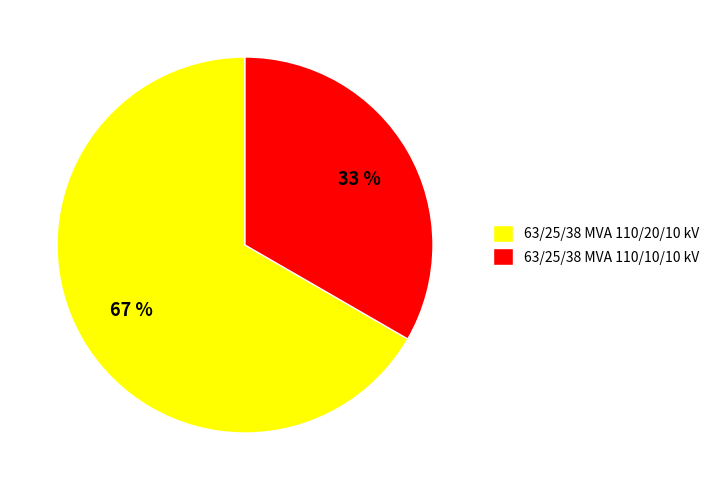

The 63/25/38 MVA 110/20/10 kV slice represents 58% of the pie. True or false?

False